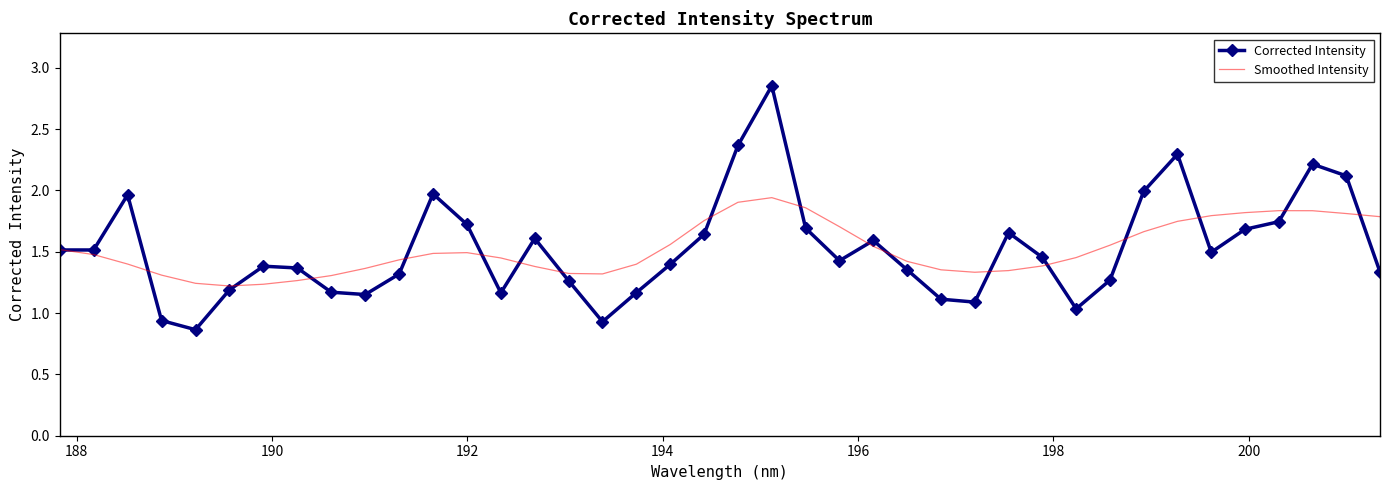

Which series has the widest spread of values?

Corrected Intensity